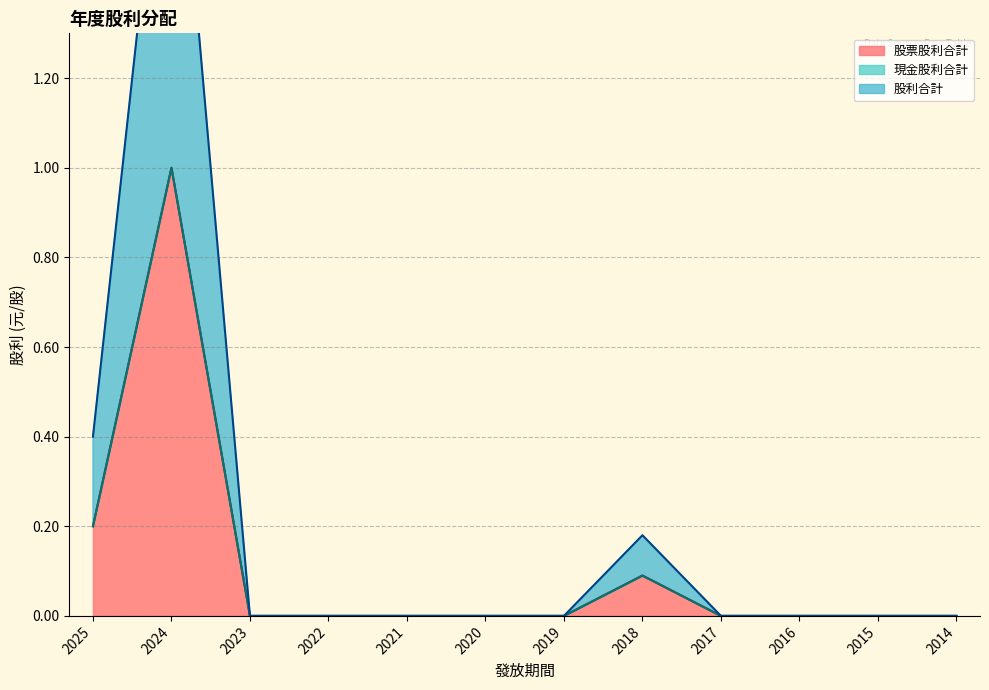

The value of 股票股利合計 at 2016 is 0.0. True or false?

True